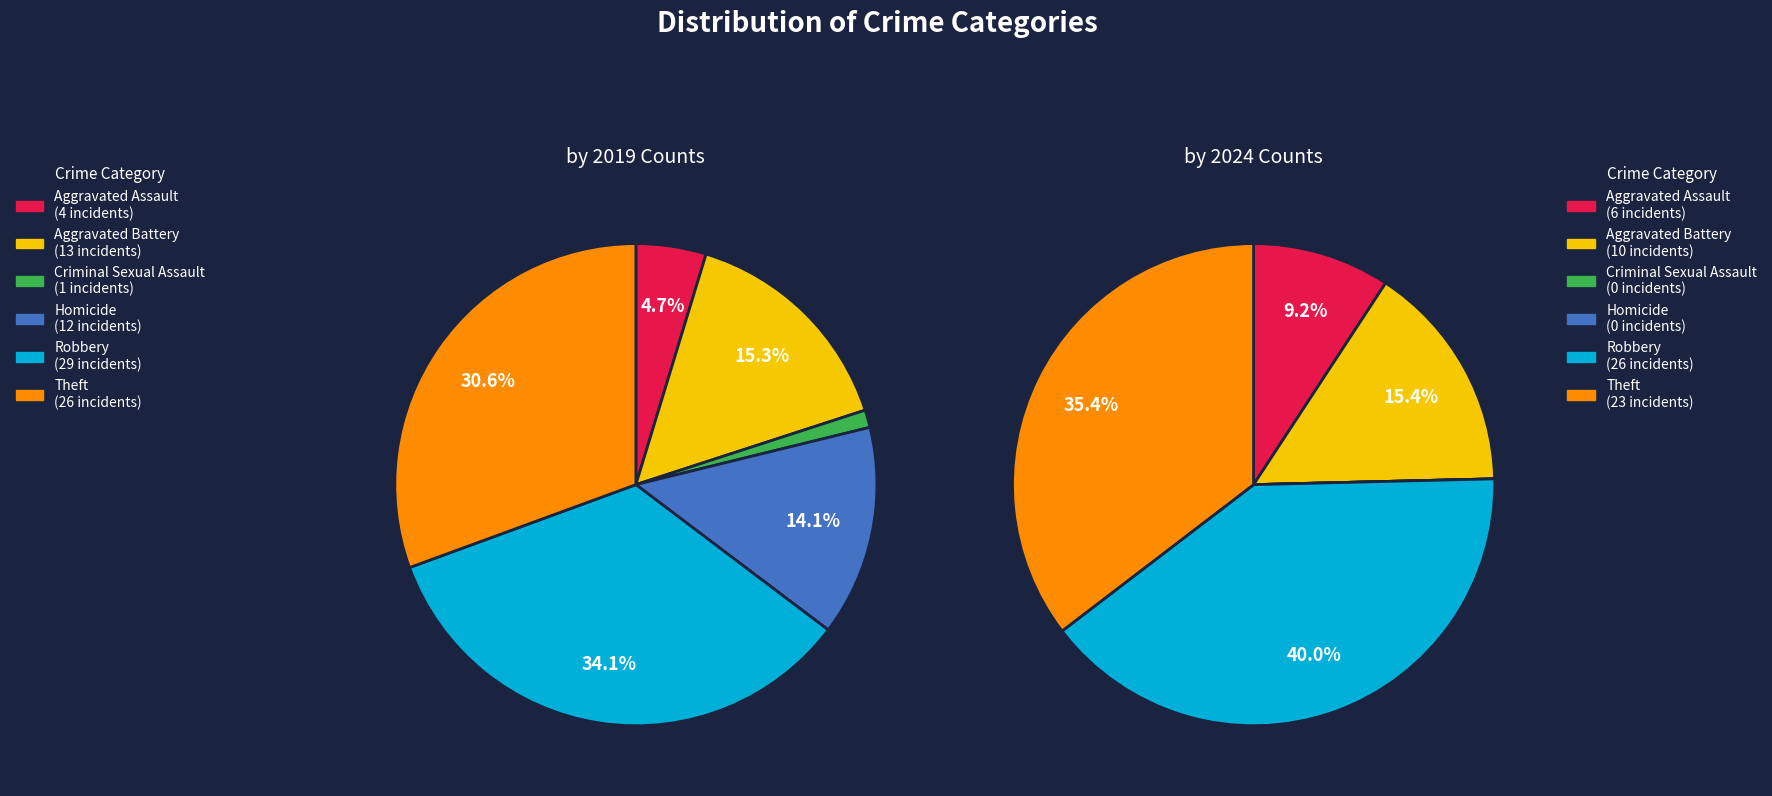

What is the spread (max minus min) of values at Aggravated Assault?

2